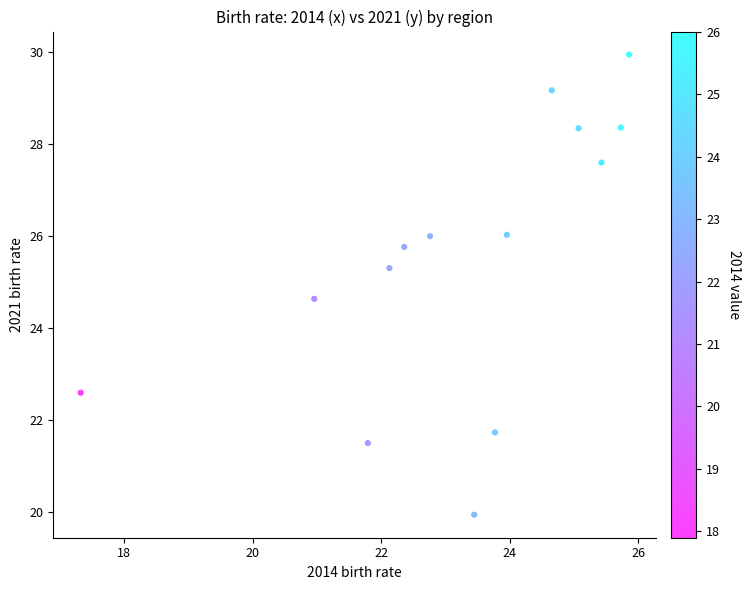

What Y value in the scatter plot is closest to 24?

24.6